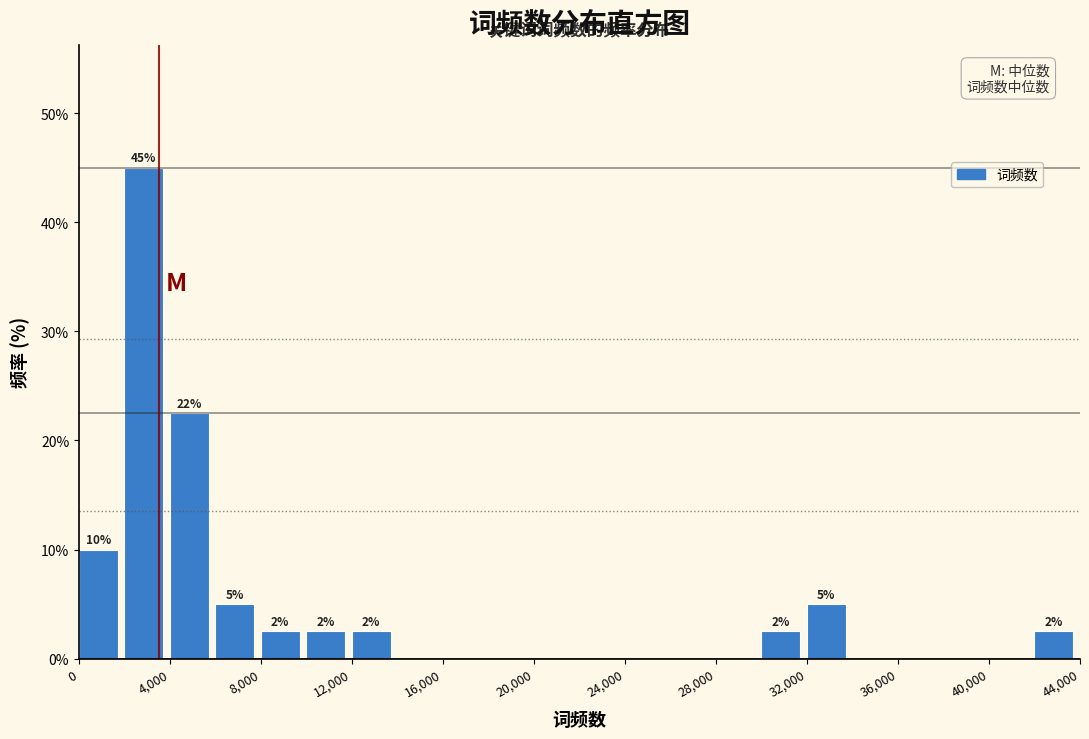

Over which range of the x-axis is the bar tallest?

2000 to 4000